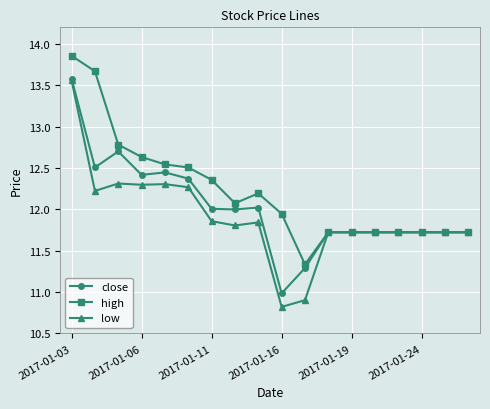

What is the value of the low point at the 18th from the left?

11.7